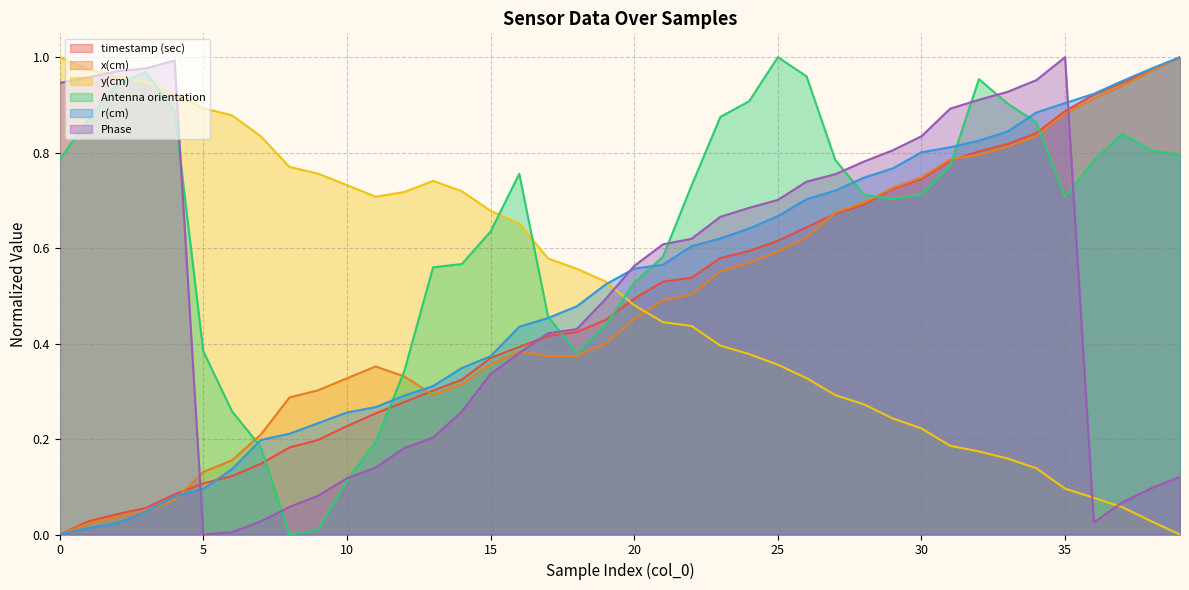

What is the average value of the y(cm) series?

0.5